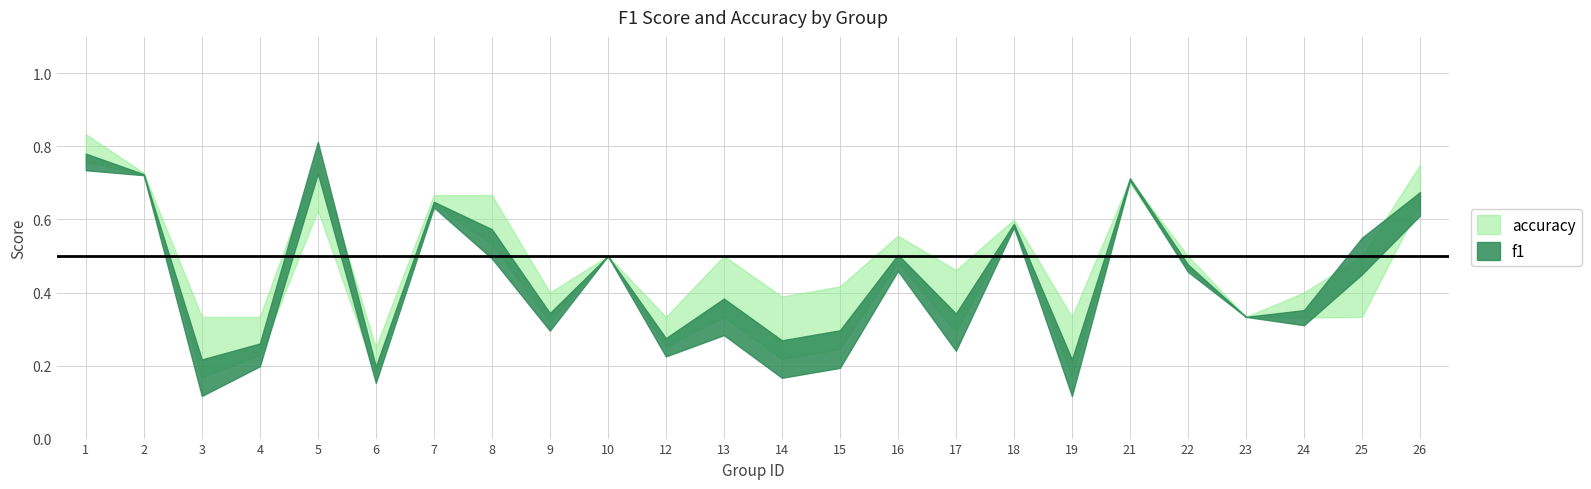

What is the sum of all f1 values?

10.4